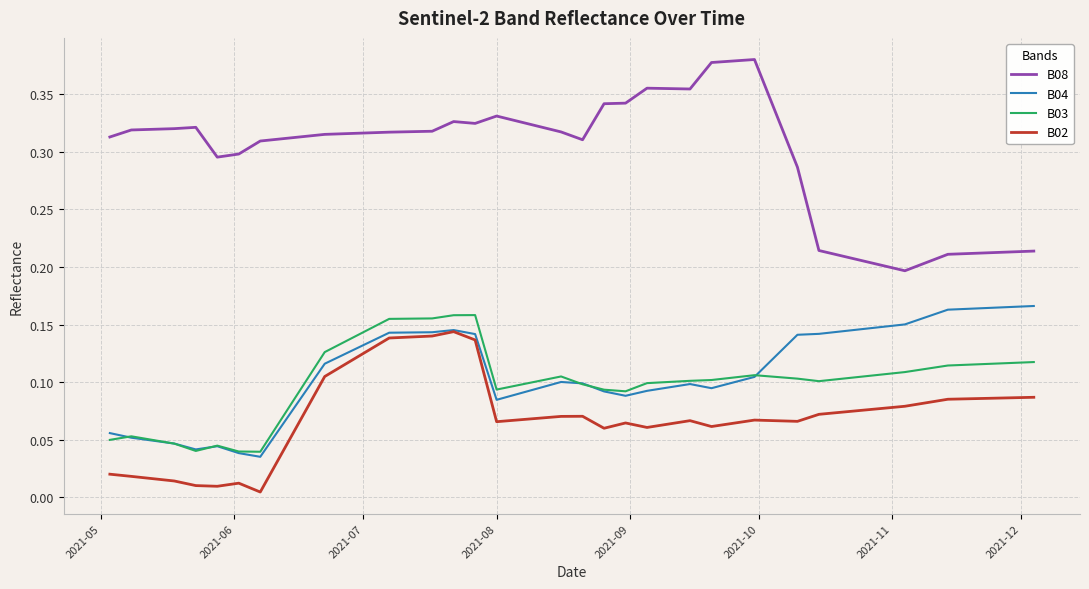

Rank the series by their maximum value, from highest to lowest.

B08, B04, B03, B02